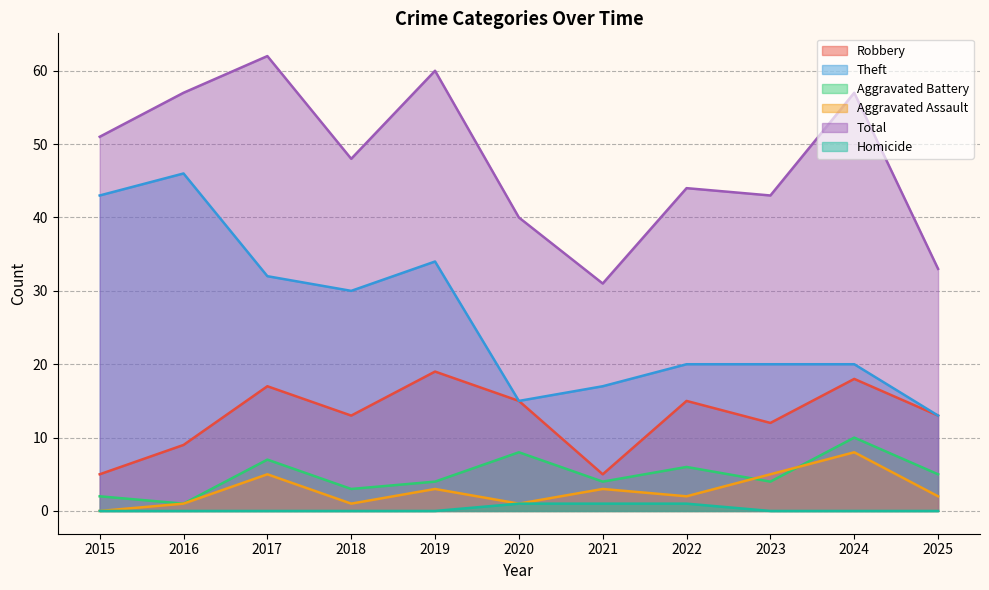

Reading left to right, what are all the values shown in this chart?

Robbery: 5	9	17	13	19	15	5	15	12	18	13
Theft: 43	46	32	30	34	15	17	20	20	20	13
Aggravated Battery: 2	1	7	3	4	8	4	6	4	10	5
Aggravated Assault: 0	1	5	1	3	1	3	2	5	8	2
Total: 51	57	62	48	60	40	31	44	43	57	33
Homicide: 0	0	0	0	0	1	1	1	0	0	0